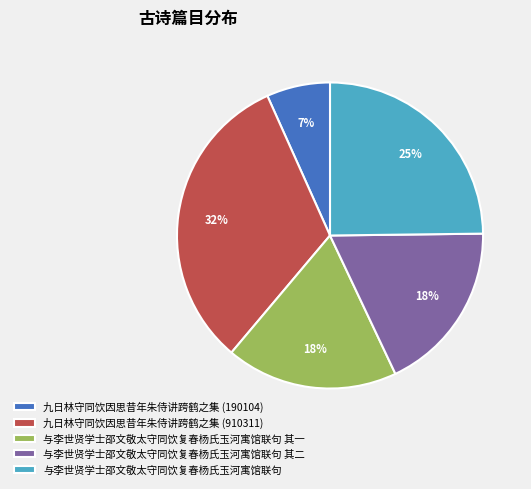

What is the largest slice in the pie chart?

九日林守同饮因思昔年朱侍讲跨鹤之集 (910311)